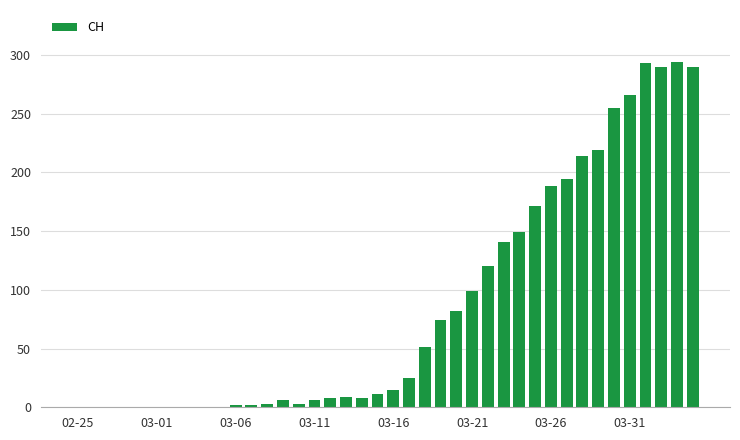

What is the maximum value shown in the chart?

294